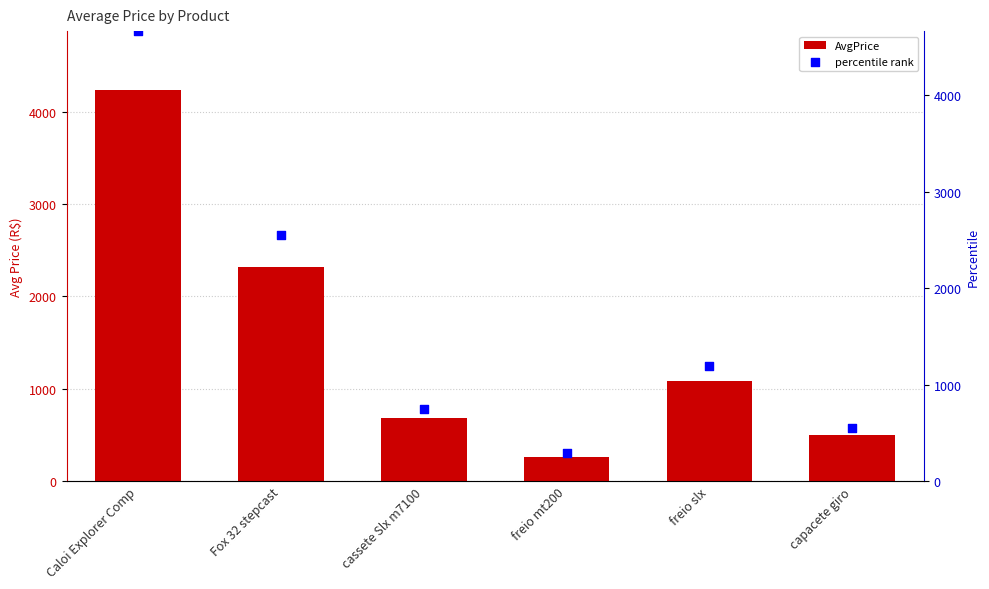

Which series has the widest spread of Y values?

percentile rank